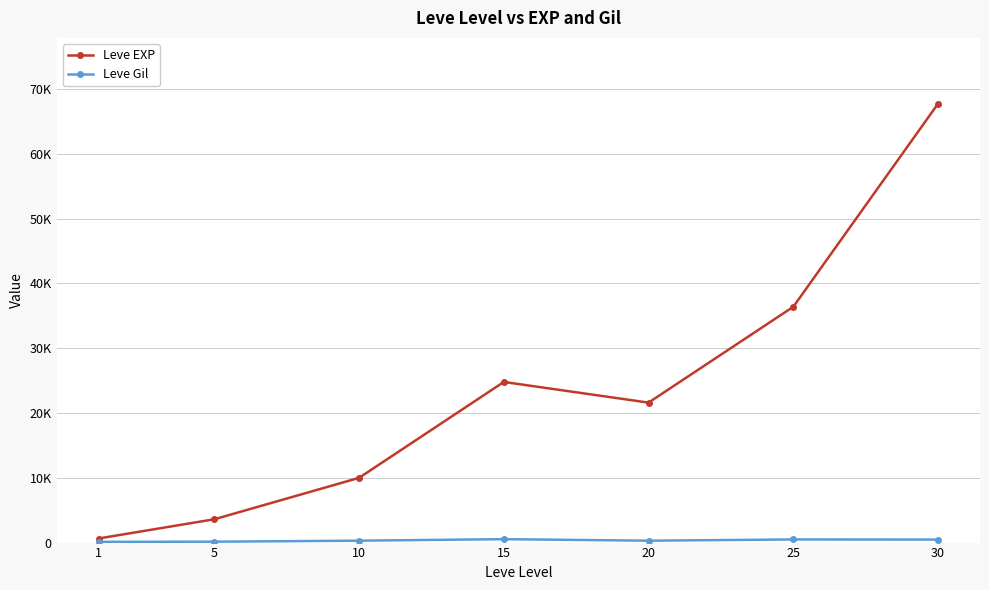

Does the chart have visible grid lines?

Yes